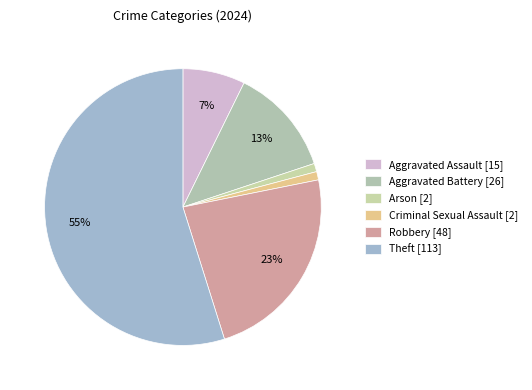

Count the number of slices in the pie.

6